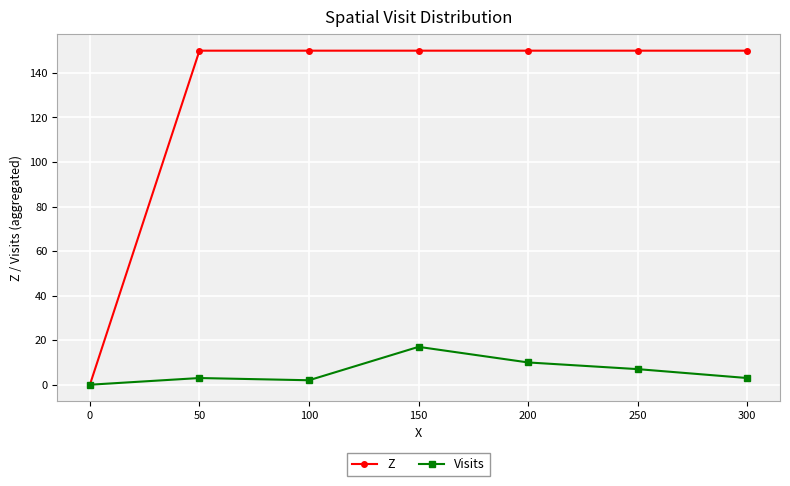

The Z series shows 150 at 50. True or false?

True